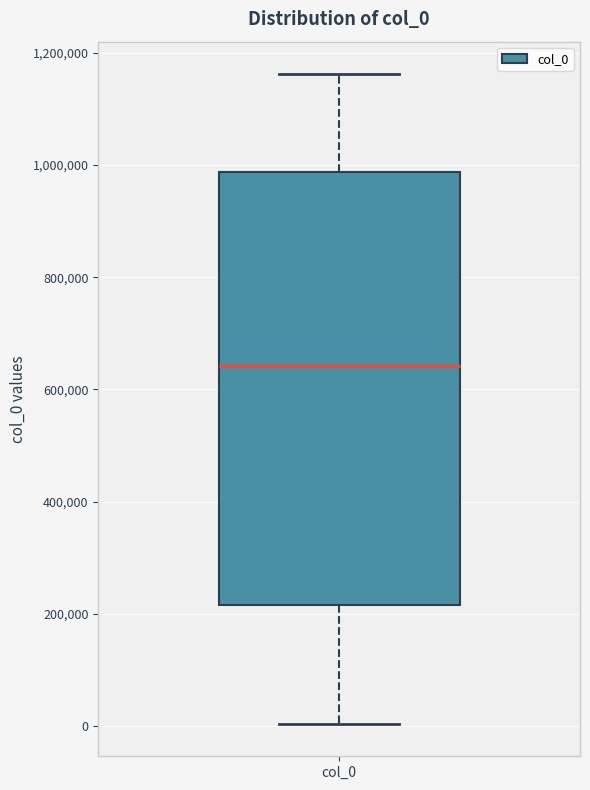

Where is the lower edge of the box for col_0 on the y-axis? The values are not printed on the chart, so give them approximately, as read against the axis.

220000